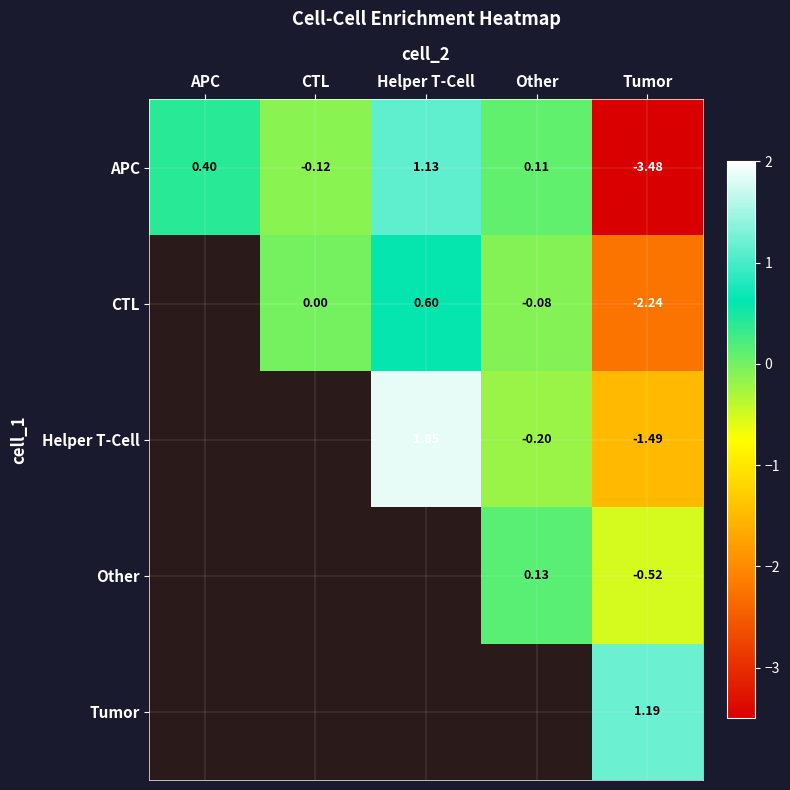

Between CTL and Helper T-Cell, which is larger?

Helper T-Cell